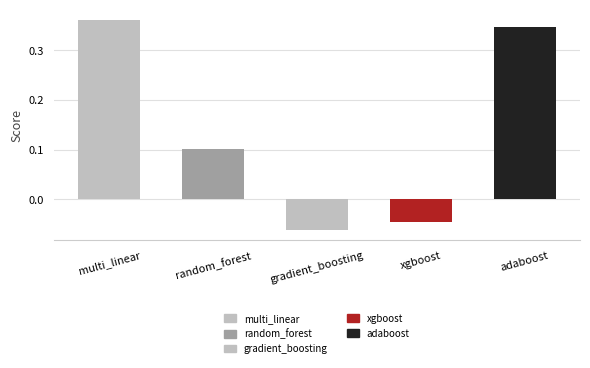

What position from the left is random_forest?

2